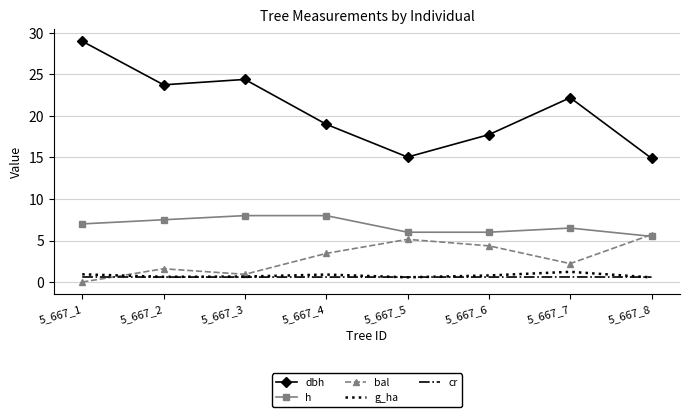

What are all the series names shown in the legend?

dbh, h, bal, g_ha, cr